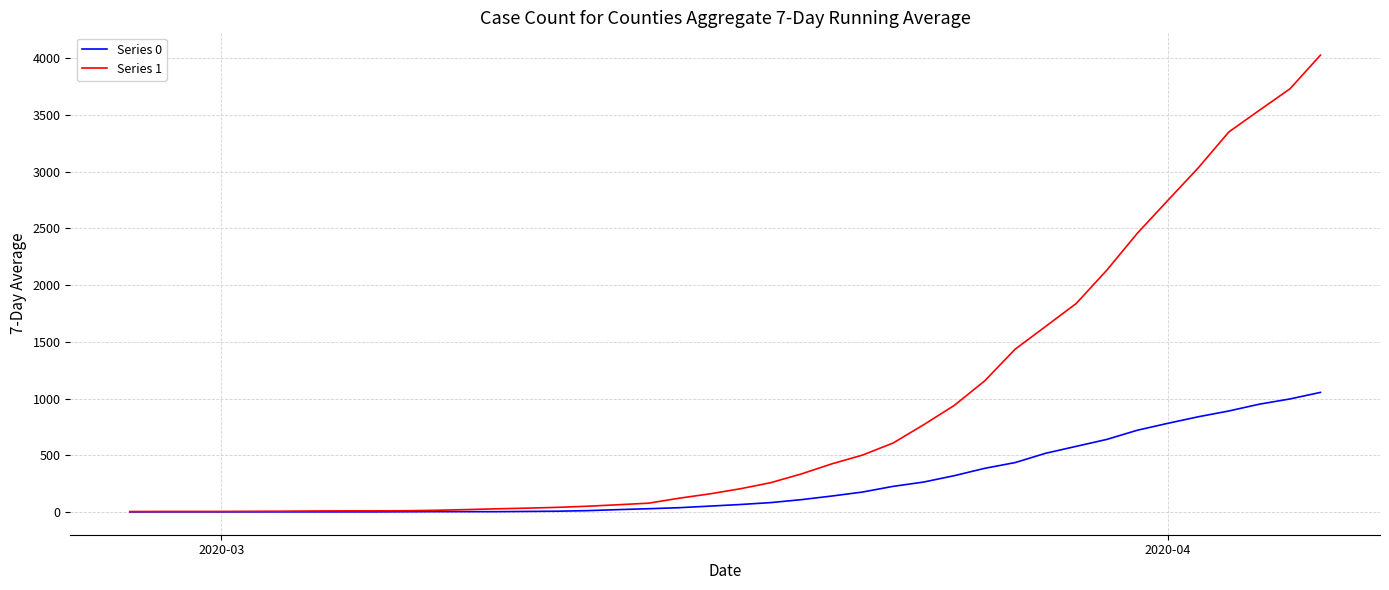

List the series in order of their overall mean, highest first.

Series 1, Series 0